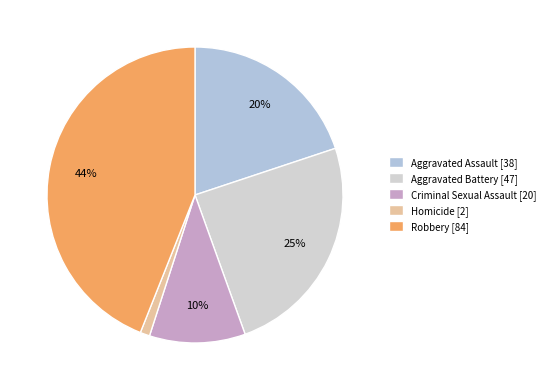

What is the largest slice in the pie chart?

Robbery